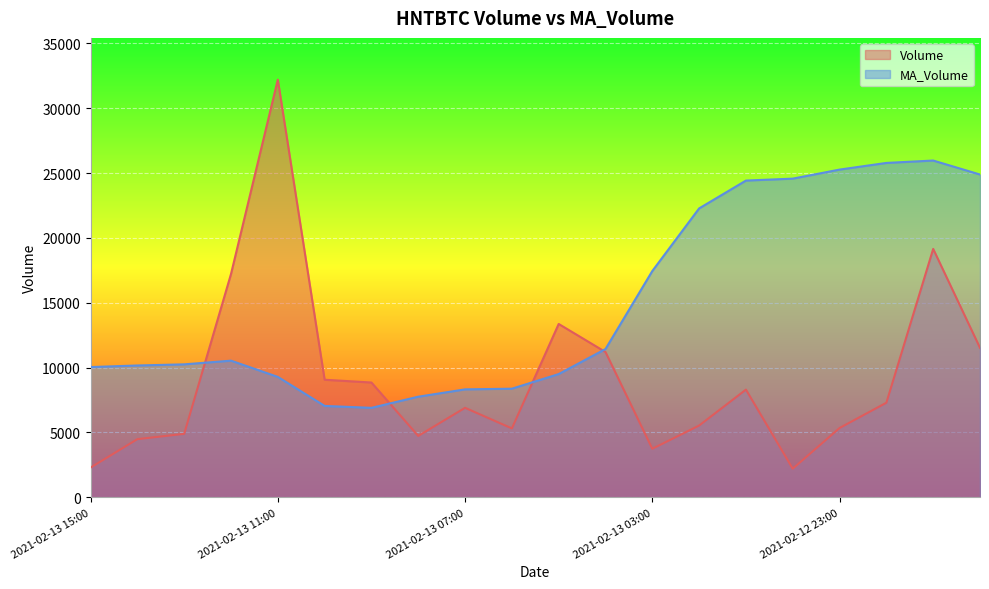

Reading right to left, transcribe all the data shown in this chart.

Volume: 2021-02-12 20:00=11522.3	2021-02-12 21:00=19151.1	2021-02-12 22:00=7293.1	2021-02-12 23:00=5341.6	2021-02-13 00:00=2205.7	2021-02-13 01:00=8303.0	2021-02-13 02:00=5532.8	2021-02-13 03:00=3743.0	2021-02-13 04:00=11200.5	2021-02-13 05:00=13364.3	2021-02-13 06:00=5311.9	2021-02-13 07:00=6900.0	2021-02-13 08:00=4732.4	2021-02-13 09:00=8849.9	2021-02-13 10:00=9064.4	2021-02-13 11:00=32200.3	2021-02-13 12:00=17217.8	2021-02-13 13:00=4892.2	2021-02-13 14:00=4483.6	2021-02-13 15:00=2290.4
MA_Volume: 2021-02-12 20:00=24886.5	2021-02-12 21:00=25964.5	2021-02-12 22:00=25780.9	2021-02-12 23:00=25266.2	2021-02-13 00:00=24569.1	2021-02-13 01:00=24420.7	2021-02-13 02:00=22274.2	2021-02-13 03:00=17446.8	2021-02-13 04:00=11433.5	2021-02-13 05:00=9501.6	2021-02-13 06:00=8373.7	2021-02-13 07:00=8322.5	2021-02-13 08:00=7756.6	2021-02-13 09:00=6898.2	2021-02-13 10:00=7045.8	2021-02-13 11:00=9284.0	2021-02-13 12:00=10535.0	2021-02-13 13:00=10250.8	2021-02-13 14:00=10163.4	2021-02-13 15:00=10042.3